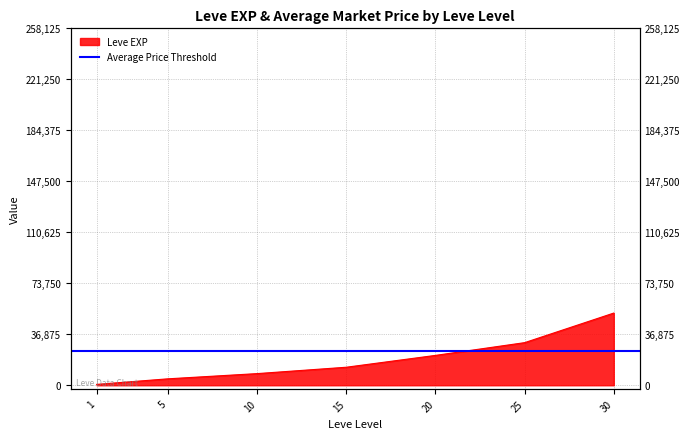

True or false: the data has more than 2 interior local peaks.

False